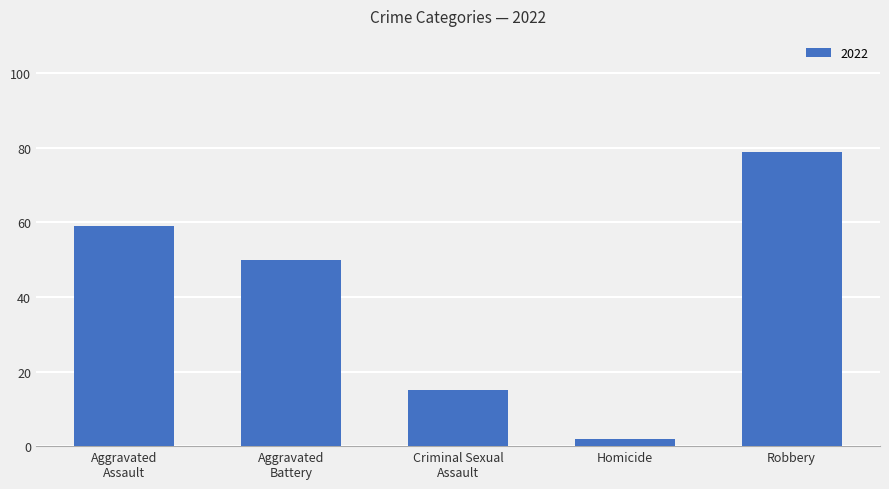

Count the number of data series in this chart.

1